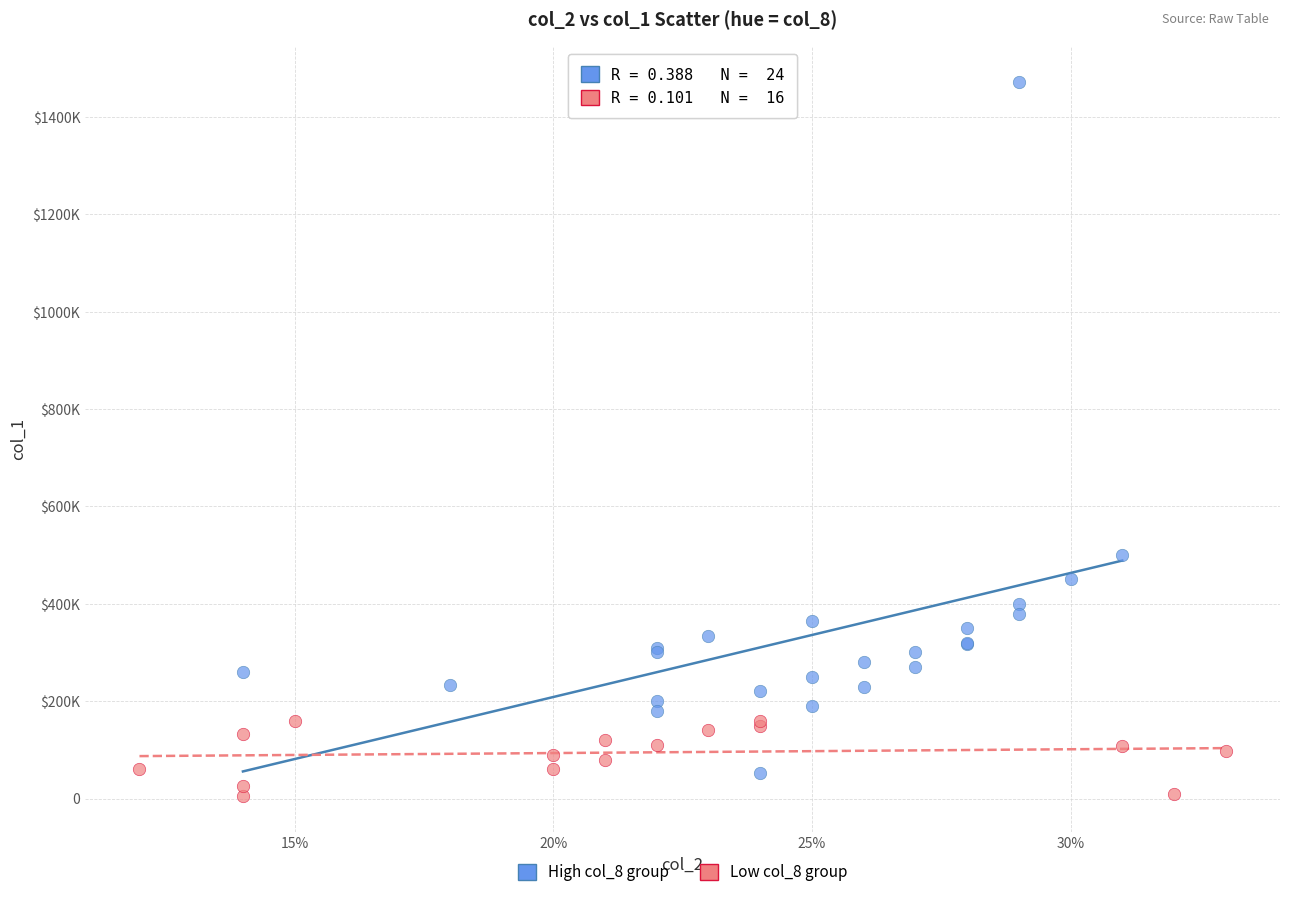

Which series contains the highest Y value?

High col_8 group